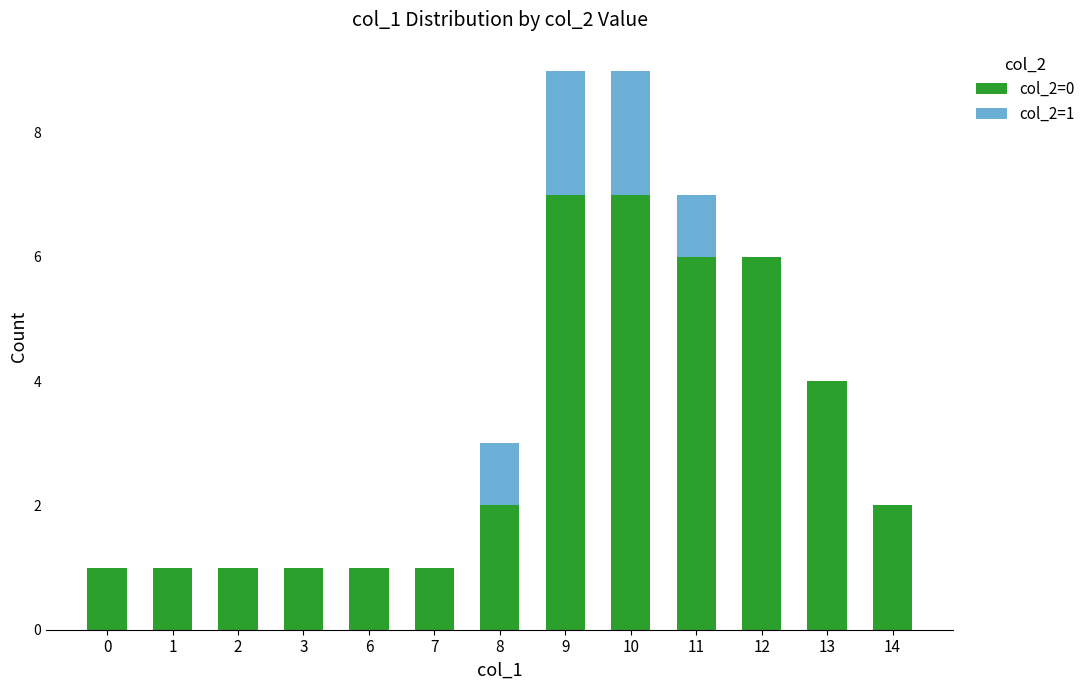

True or false: col_2=0 has a value of 6 at 11.

True